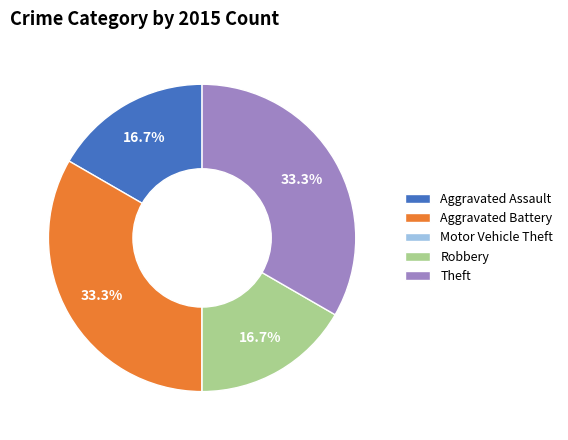

Is there a majority slice in this chart?

No